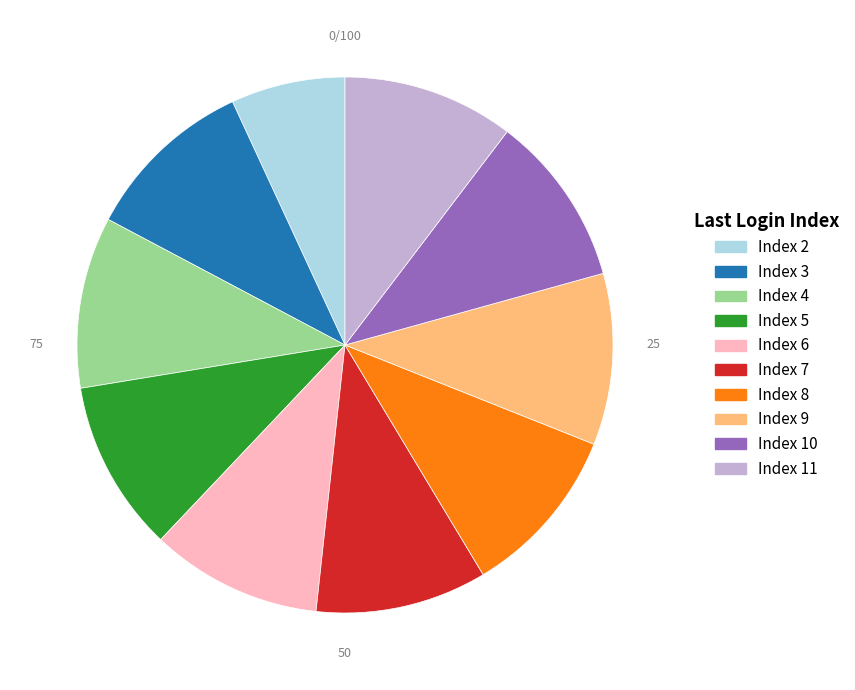

Combined, do Index 10 and Index 5 account for over 50%?

No